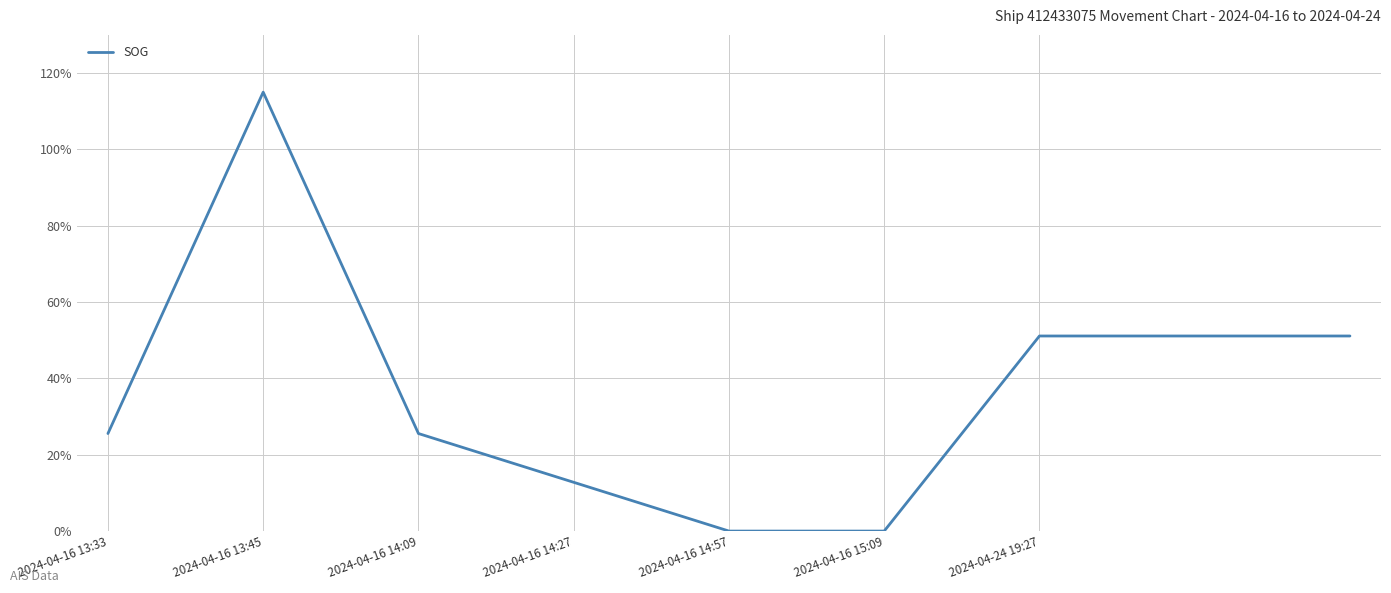

Reading left to right, transcribe all the data shown in this chart.

25.6	115.0	25.6	12.8	0.0	0.0	51.1	51.1	51.1